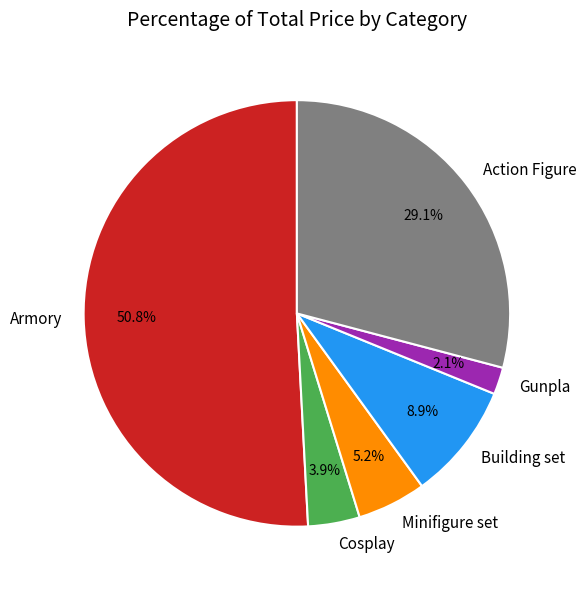

What is the ratio of the value at Gunpla to the value at Minifigure set?

0.4